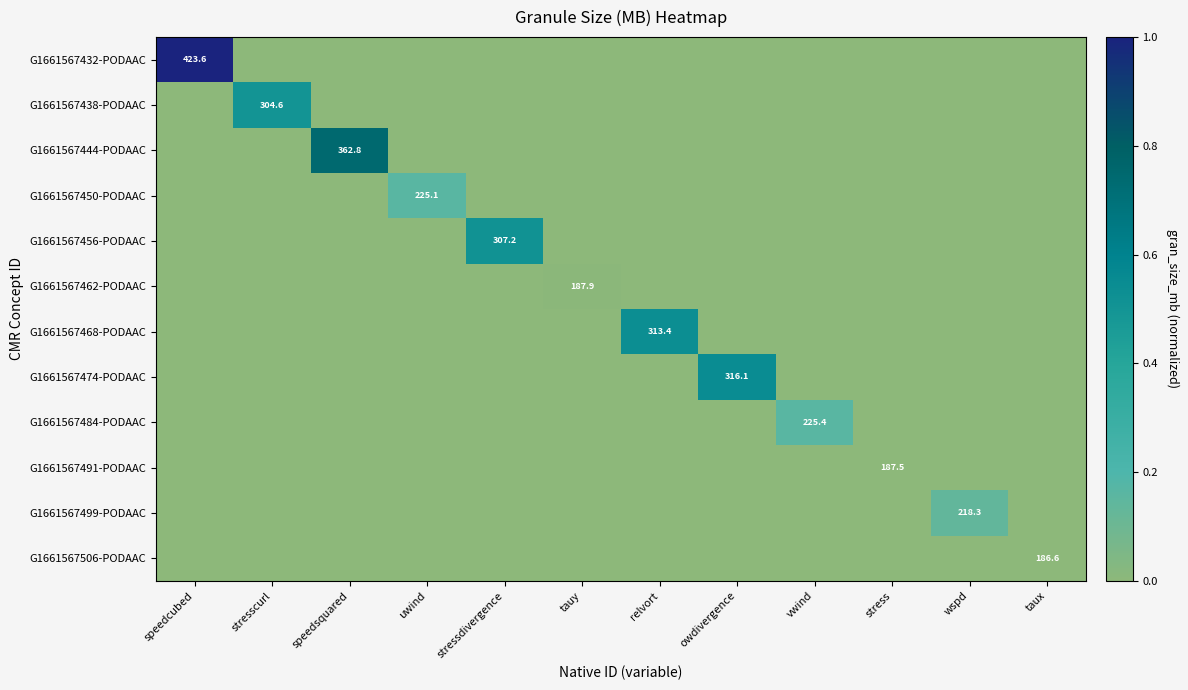

Between owdivergence and relvort, which is larger?

owdivergence